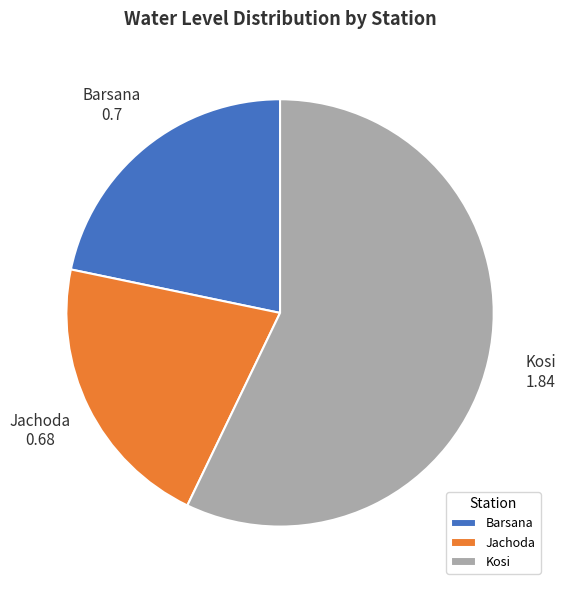

Is it true that Kosi is 71% of the pie?

False